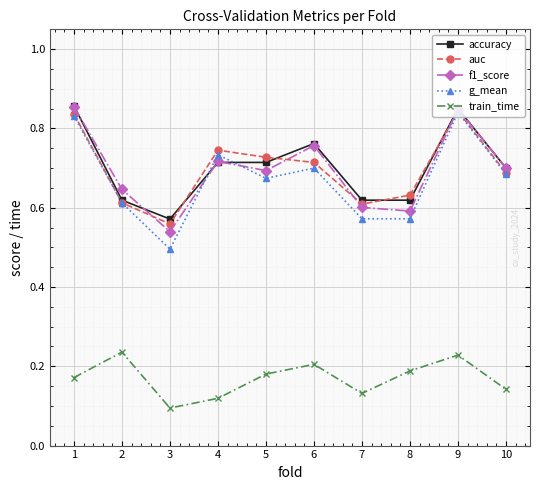

At which label does train_time reach its minimum?

3